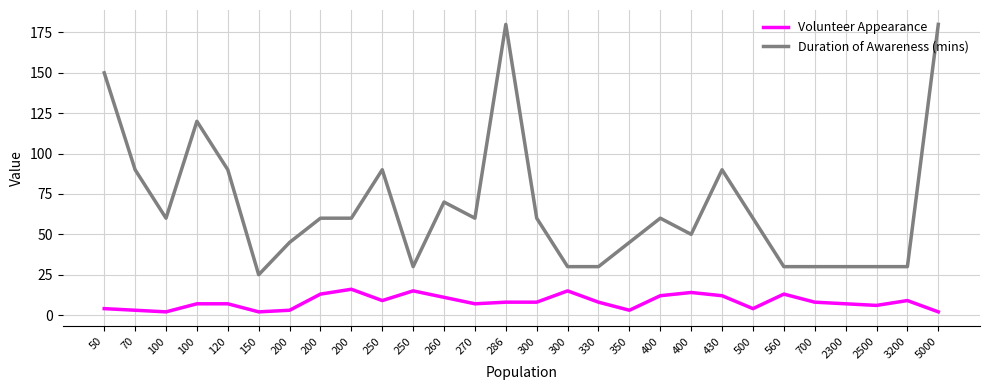

What are all the series names shown in the legend?

Volunteer Appearance, Duration of Awareness (mins)